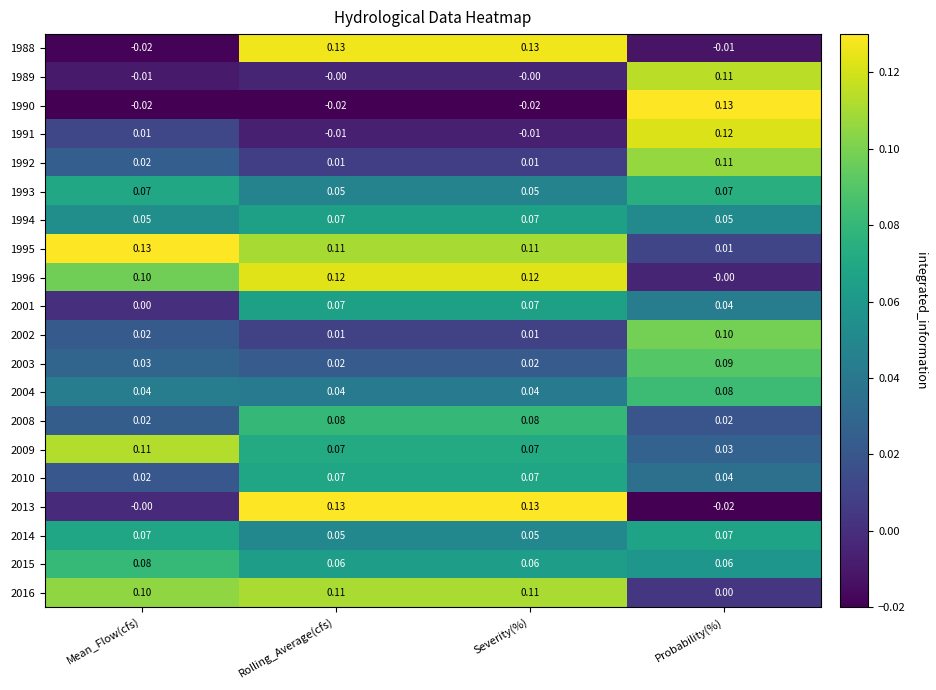

Count the number of categories in the chart.

4